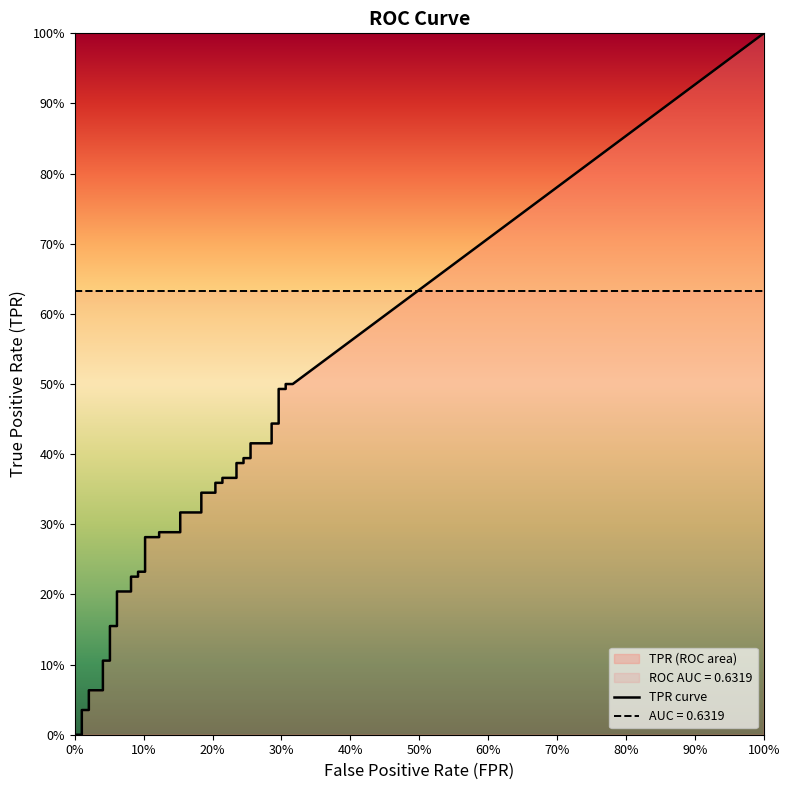

What is the sum of all fpr values?

6.2